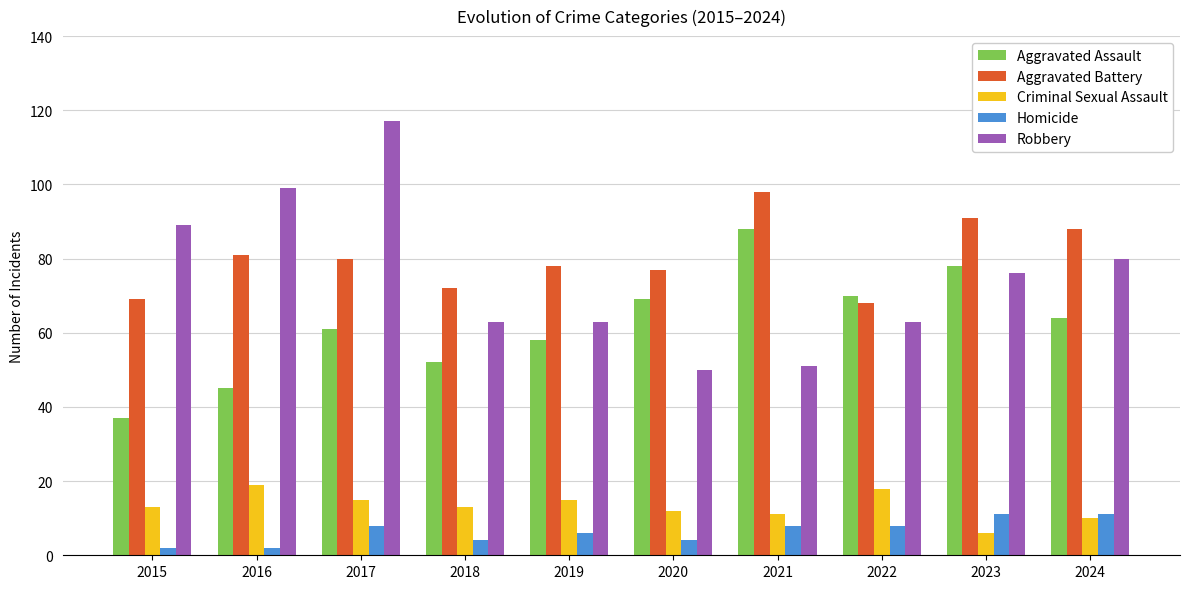

What is the sum of all Aggravated Battery values?

802